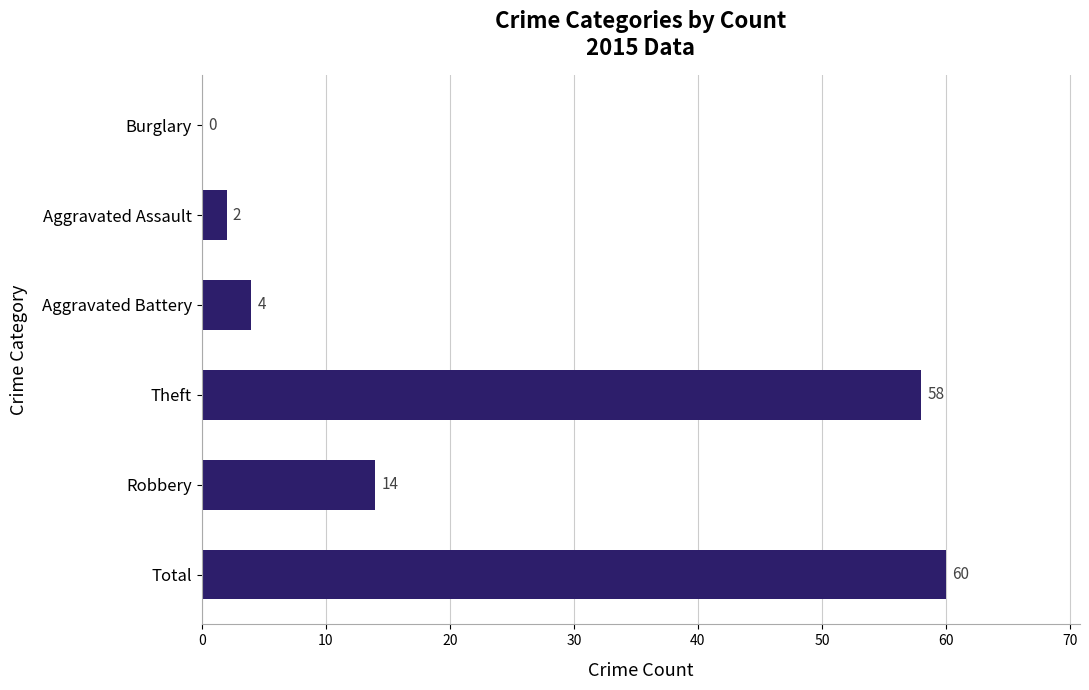

Does the chart contain stacked bars?

No